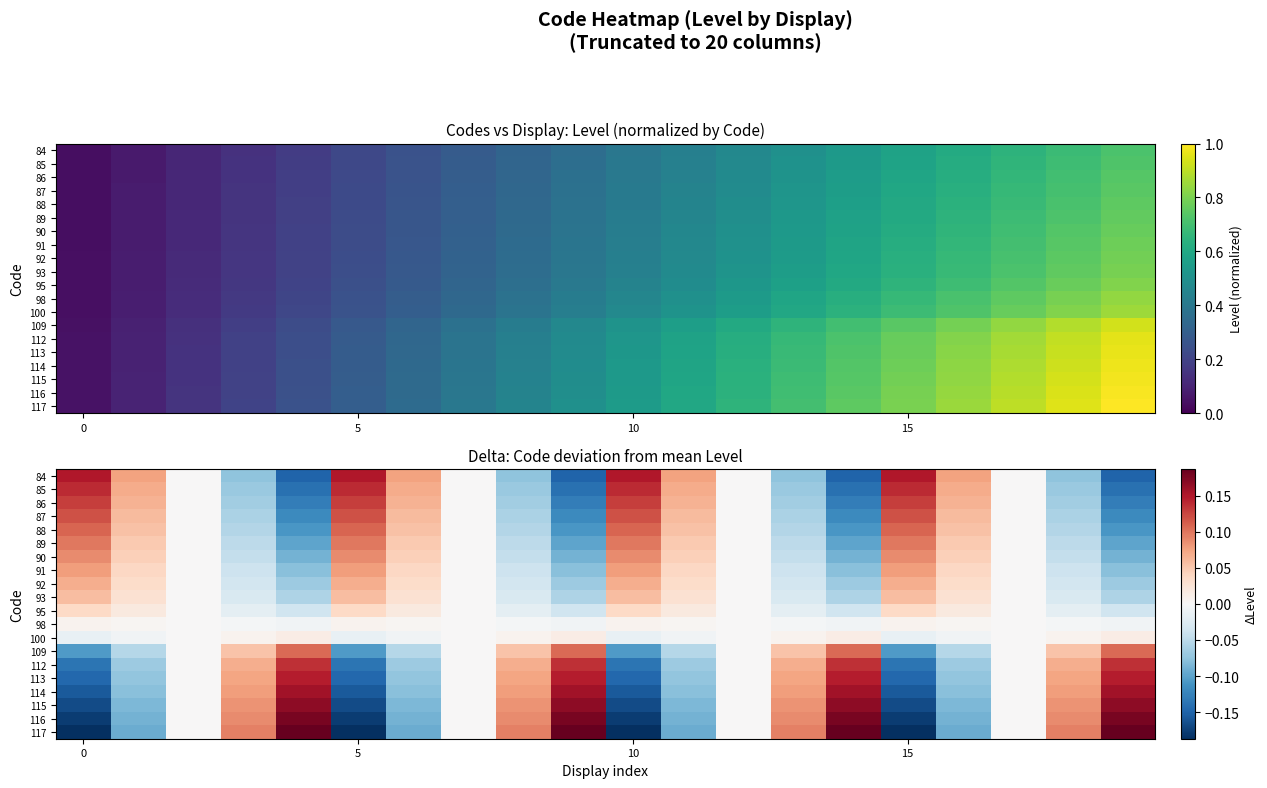

How many values in the 93 series are below 0?

8